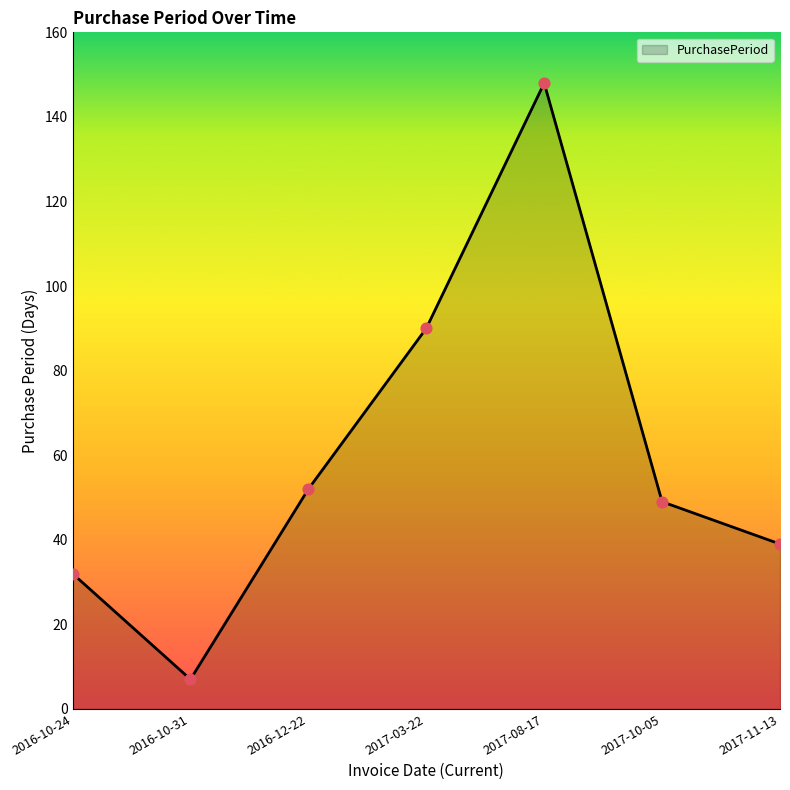

What is the change in value from 2016-12-22 to 2017-10-05?

-3